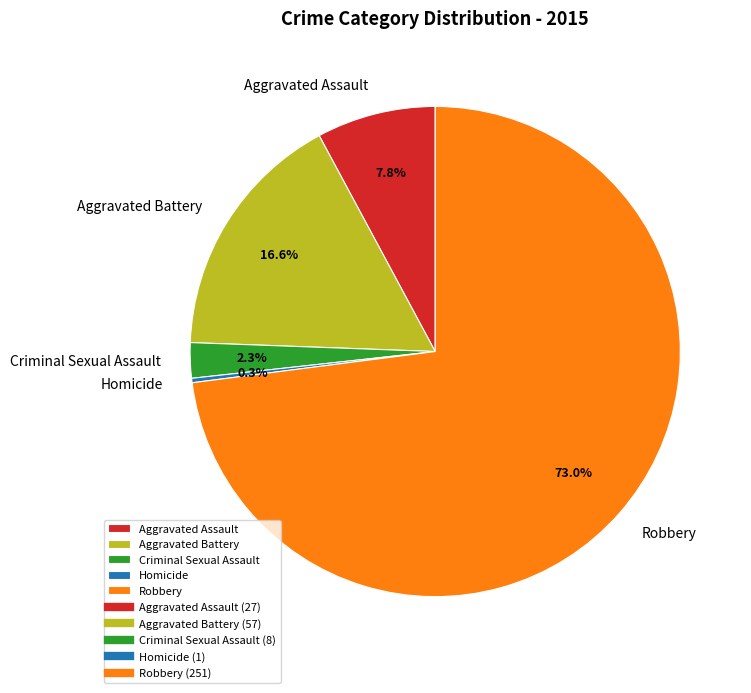

Count the number of slices in the pie.

5